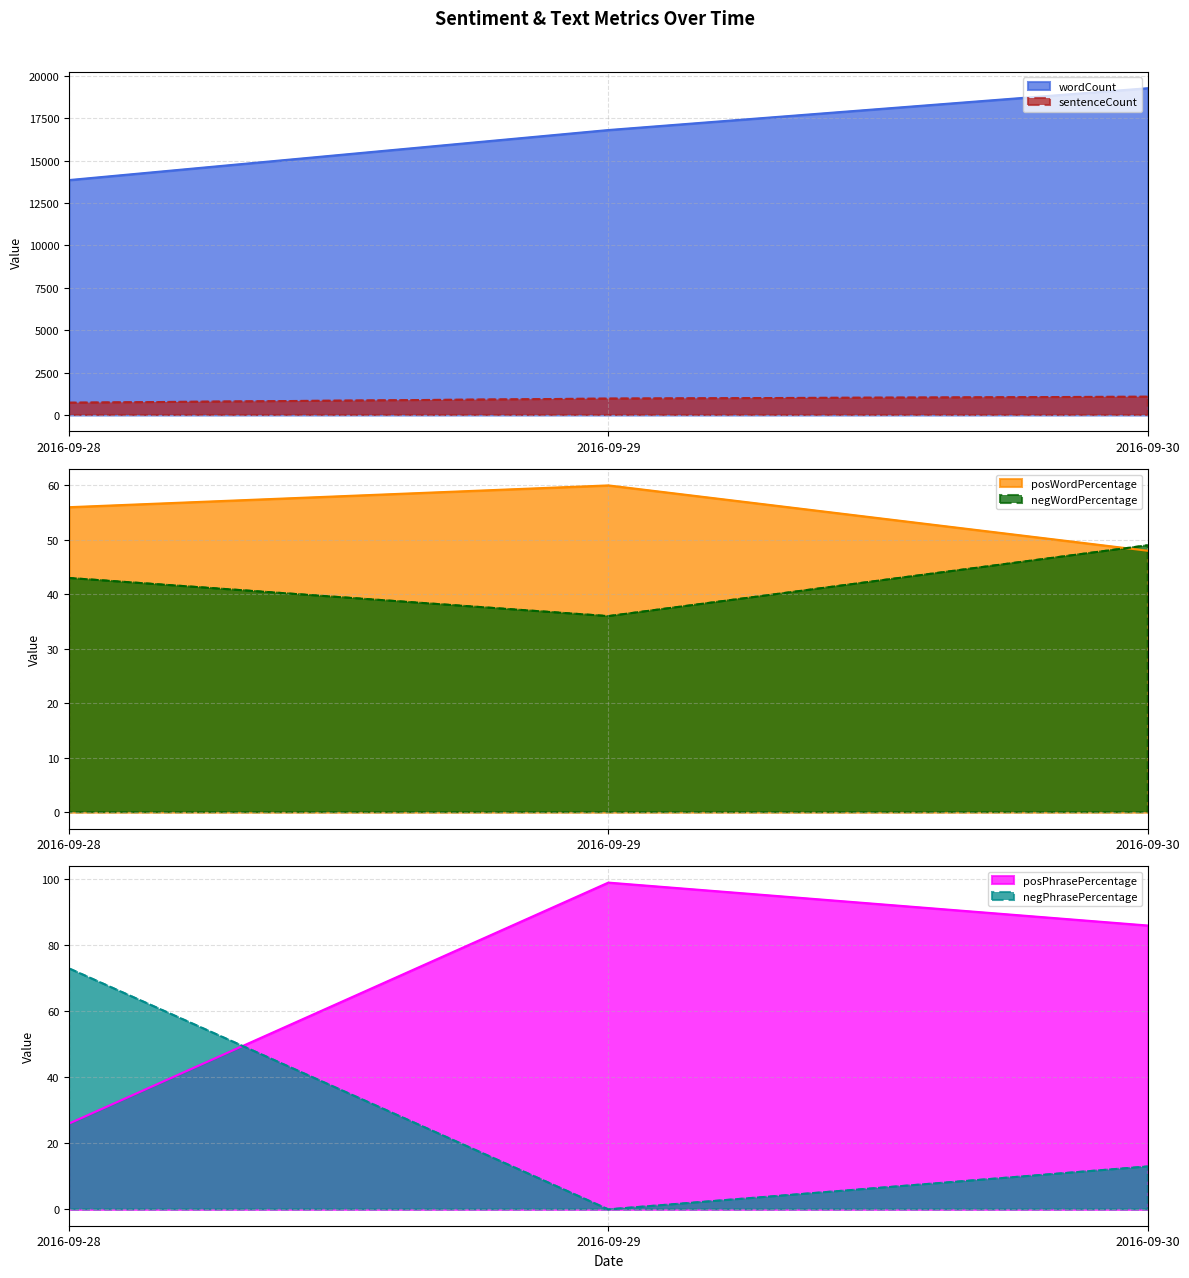

Reading left to right, extract all data points from this chart.

wordCount line: 2016-09-28=13848	2016-09-29=16797	2016-09-30=19262
sentenceCount line: 2016-09-28=723	2016-09-29=965	2016-09-30=1076
posWordPercentage line: 2016-09-28=56	2016-09-29=60	2016-09-30=48
negWordPercentage line: 2016-09-28=43	2016-09-29=36	2016-09-30=49
posPhrasePercentage line: 2016-09-28=26	2016-09-29=99	2016-09-30=86
negPhrasePercentage line: 2016-09-28=73	2016-09-29=0	2016-09-30=13